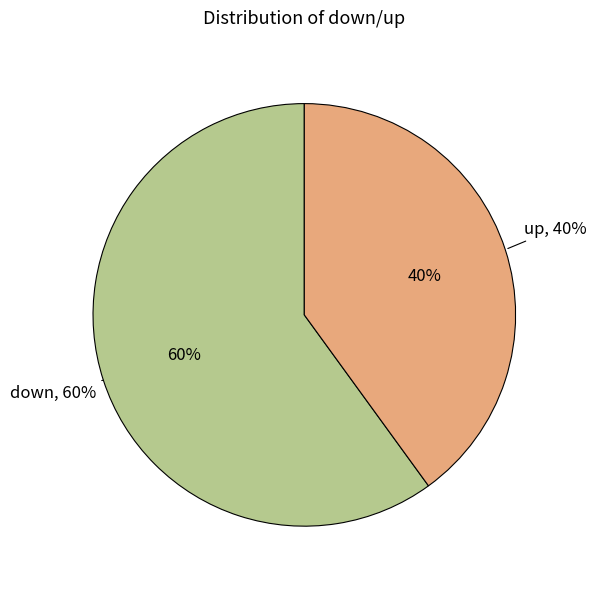

Approximately how many times larger is the value at up compared to down?

0.7